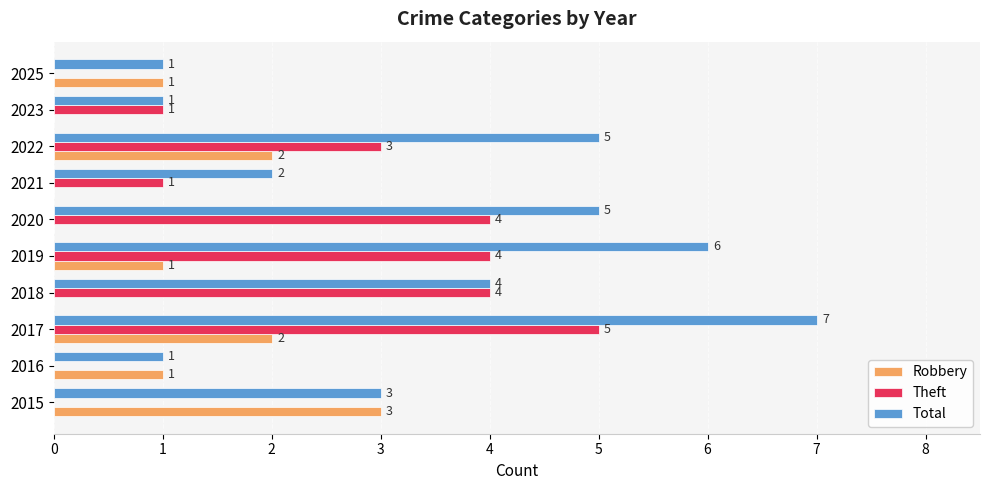

The value of Total at 2022 is 7. True or false?

False